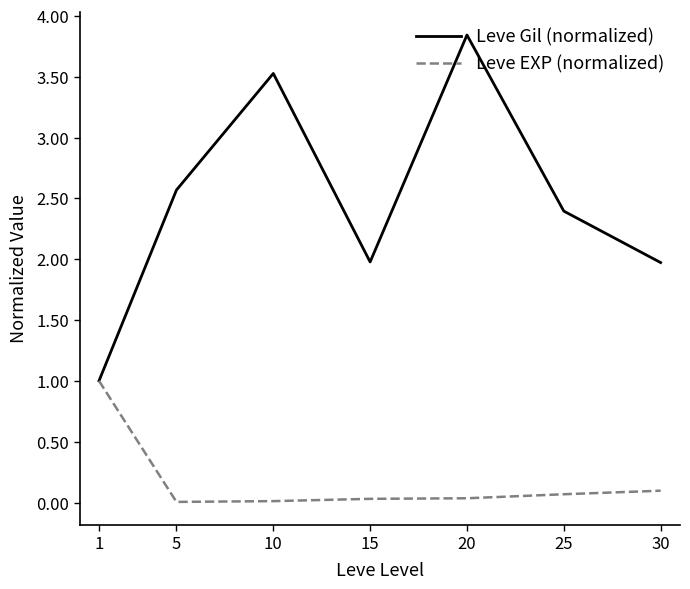

What is the average value of the Leve EXP (normalized) series?

0.2